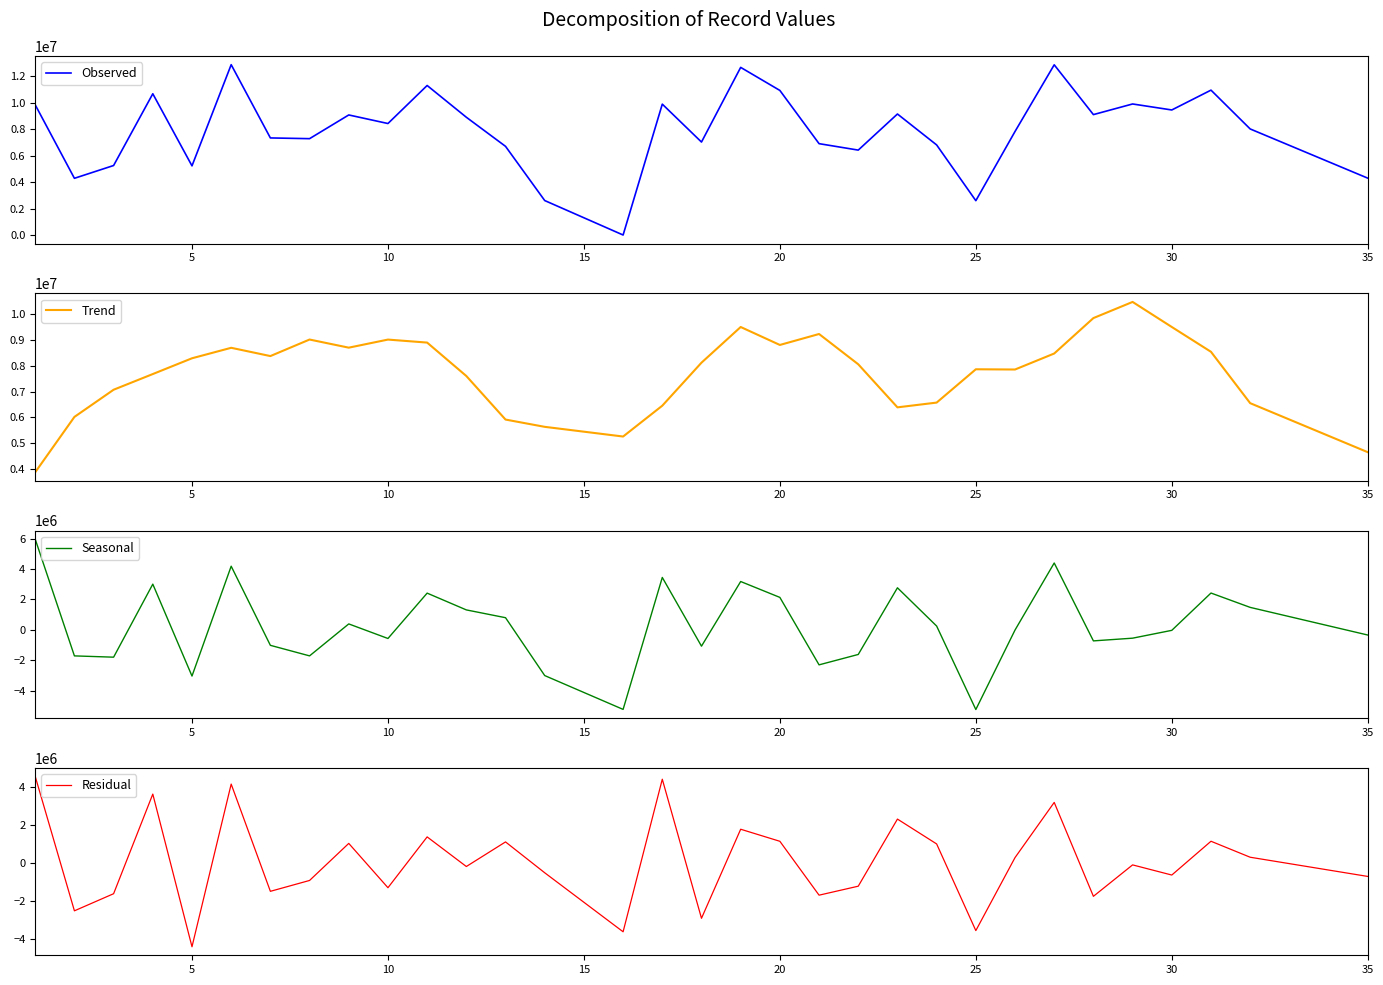

Reading left to right, transcribe all the data shown in this chart.

Observed: 9845916.0	4308676.0	5273148.0	10680663.0	5246381.0	12873339.0	7351544.0	7296889.0	9083846.0	8437859.0	11304597.0	8911045.0	6717766.0	2631732.0	33970.0	9899773.0	7041610.0	12669252.0	10931935.0	6920030.0	6434495.0	9155549.0	6823974.0	2622061.0	7838112.0	12864046.0	9110161.0	9911855.0	9459513.0	10954950.0	8028972.0	4319751.0
Trend: 3885548.0	6021680.6	7070956.8	7676441.4	8285015.0	8689763.2	8370399.8	9008695.4	8694947.0	9006847.2	8891022.6	7600599.8	5919822.0	5638857.2	5264970.2	6455267.4	8115308.0	9492520.0	8799464.4	9222252.2	8053196.6	6391221.8	6574838.2	7860748.4	7851670.8	8469247.0	9836737.4	10460105.0	9493090.2	8535008.2	6552637.2	4660734.6
Seasonal: 5960368.0	-1713004.6	-1797808.8	3004221.6	-3038634.0	4183575.8	-1018855.8	-1711806.4	388899.0	-568988.2	2413574.4	1310445.2	797944.0	-3007125.2	-5231000.2	3444505.6	-1073698.0	3176732.0	2132470.6	-2302222.2	-1618701.6	2764327.2	249135.8	-5238687.4	-13558.8	4394799.0	-726576.4	-548250.0	-33577.2	2419941.8	1476334.8	-340983.6
Residual: 4544580.2	-2529522.8	-1628944.9	3614962.0	-4421688.5	4141547.1	-1503160.3	-931218.7	1019530.9	-1313483.3	1361897.3	-196876.0	1097522.7	-527064.7	-3633126.9	4397903.1	-2922877.9	1764897.1	1130143.8	-1706071.1	-1233169.4	2299406.7	990877.3	-3570983.9	272256.9	3176577.7	-1766567.3	-112115.5	-646282.1	1132375.3	291237.1	-719434.0